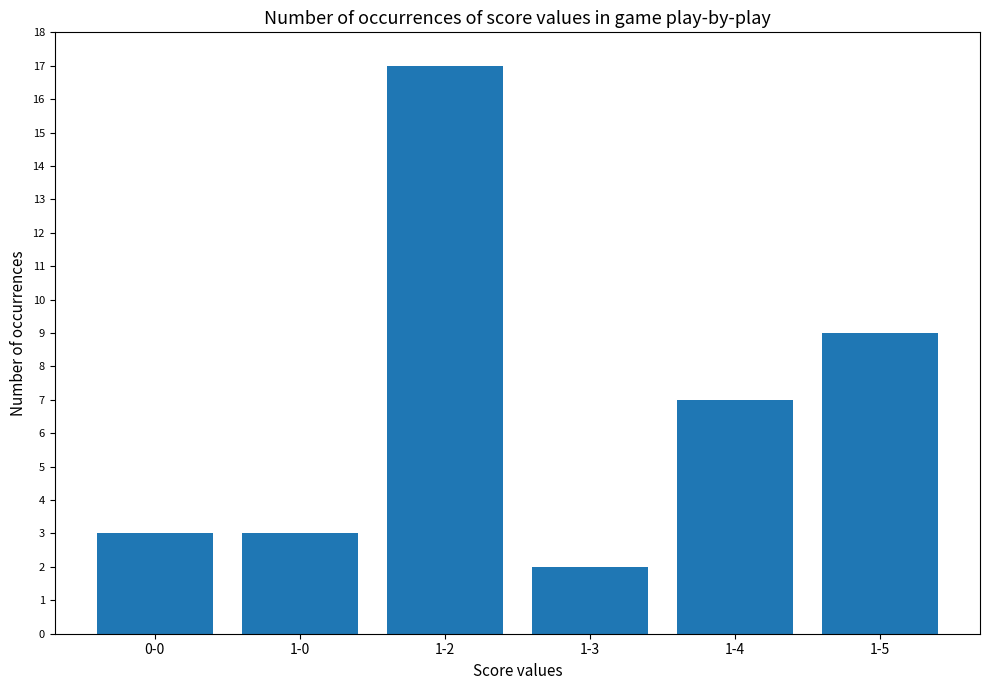

Reading left to right, what are all the values shown in this chart?

0-0=3	1-0=3	1-2=17	1-3=2	1-4=7	1-5=9